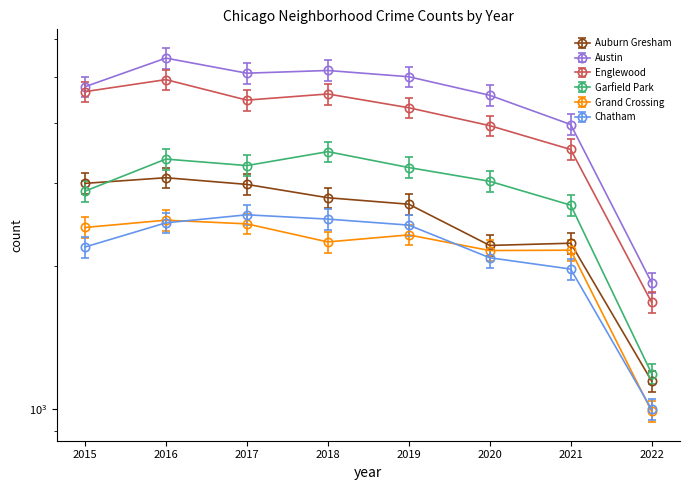

Which series ends up on top after the final intersection of Garfield Park and Auburn Gresham?

Garfield Park